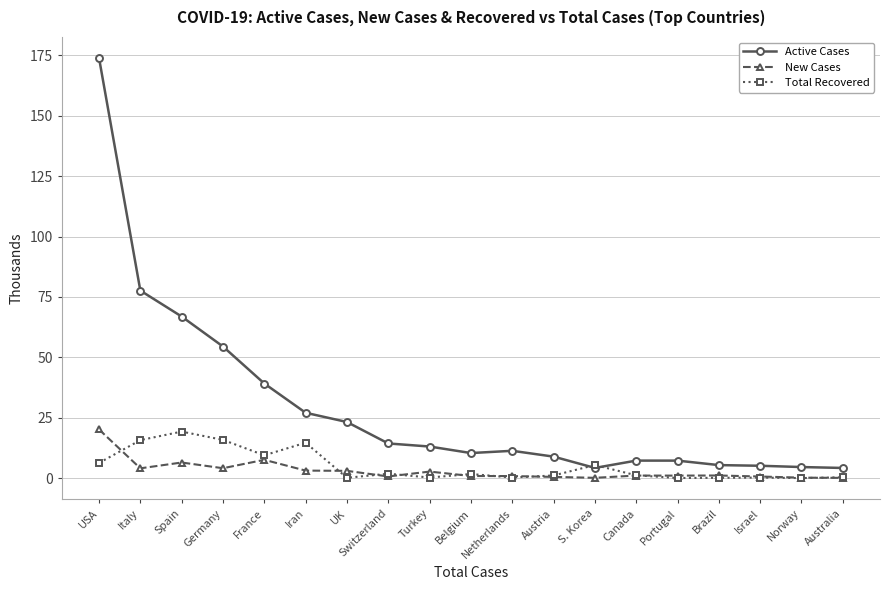

True or false: New Cases and Active Cases intersect in this chart.

False